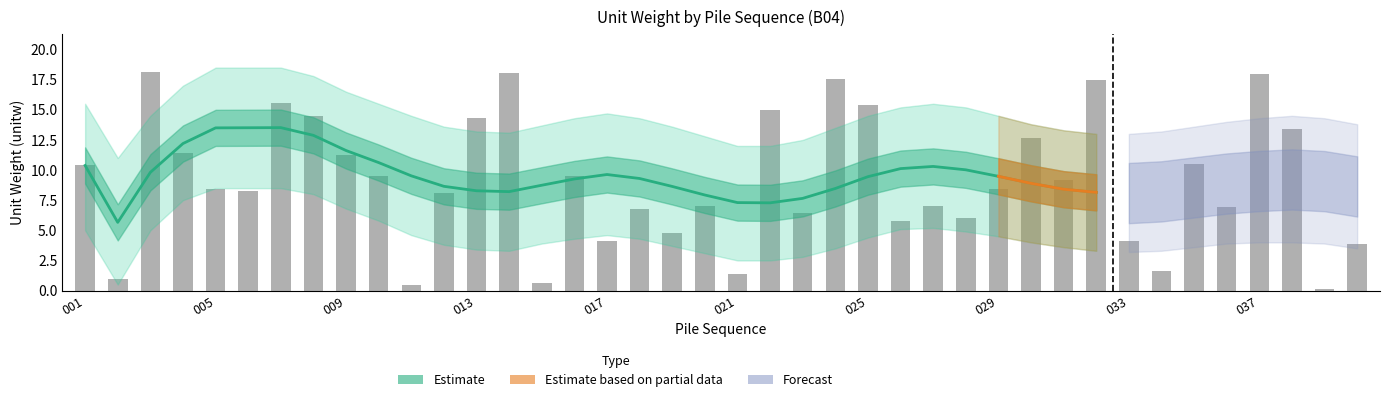

What is the highest value of the lower series?

8.5